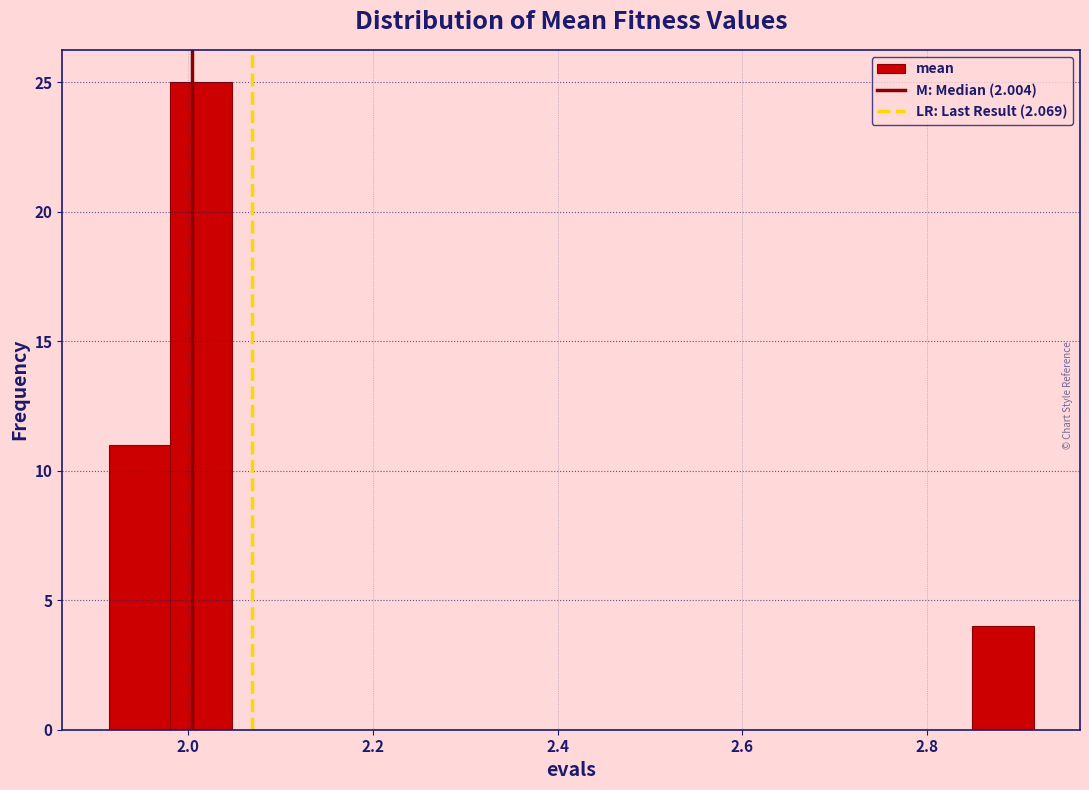

Around what value on the x-axis is the tallest bar? Give the approximate position of its centre, as read against the axis.

2.02